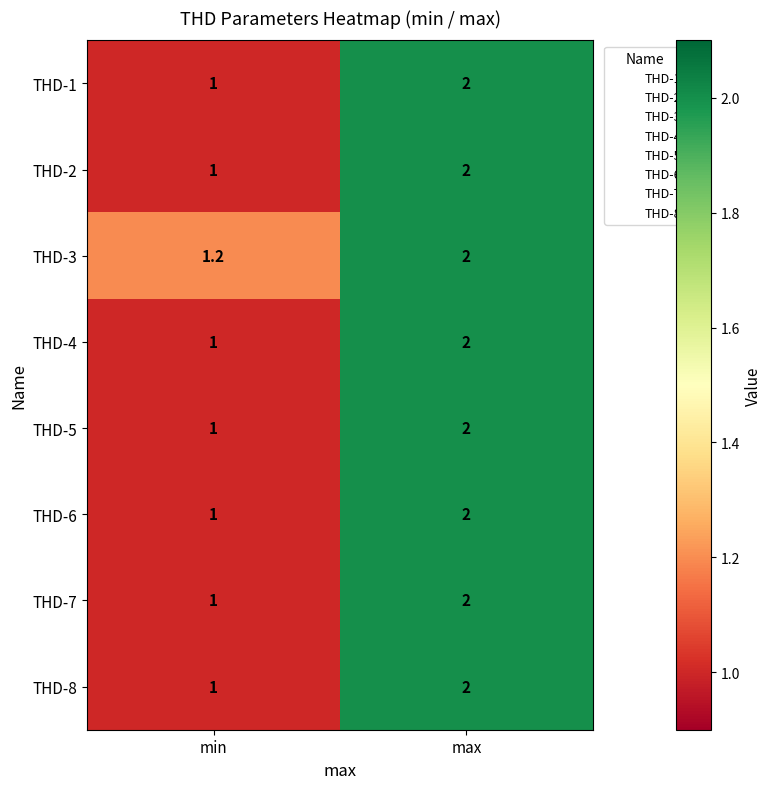

The THD-5 series shows 2.0 at max. True or false?

True